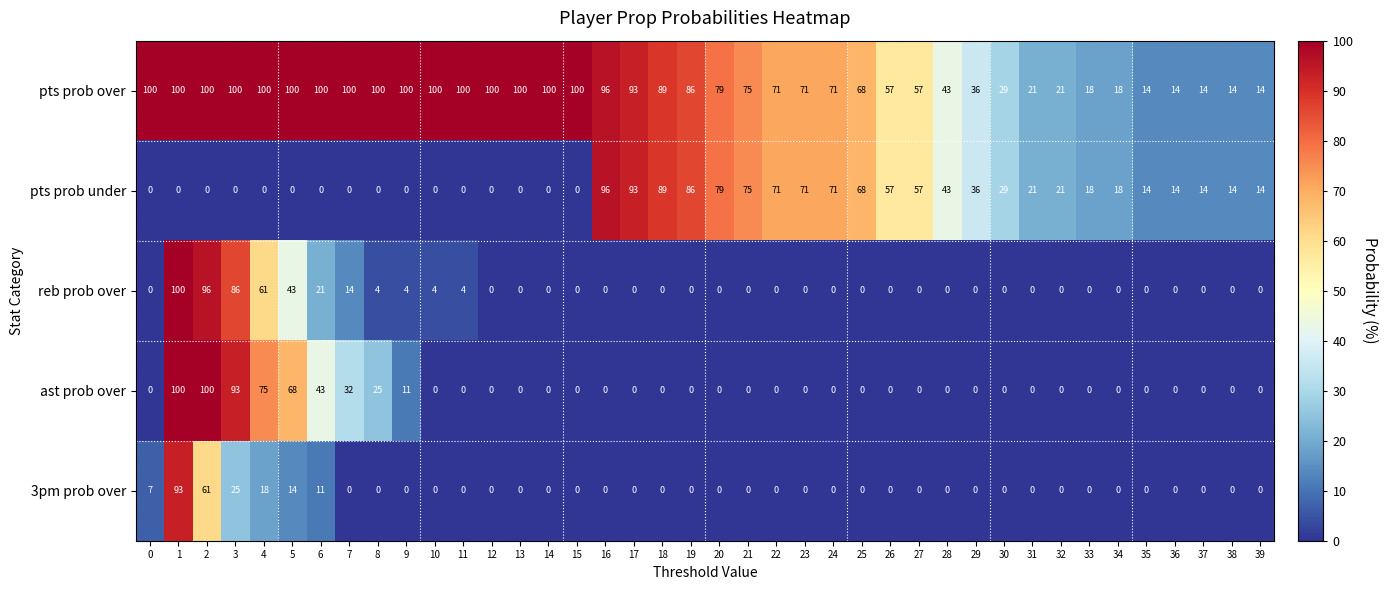

What is the sum of all 3pm prob over values?

229